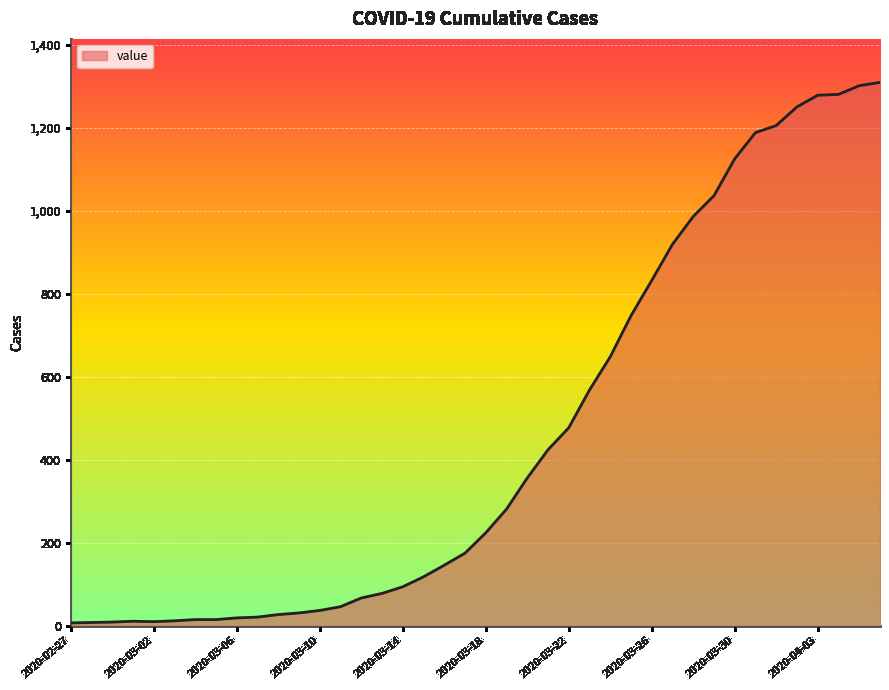

What is the difference between the maximum and minimum values?

1302